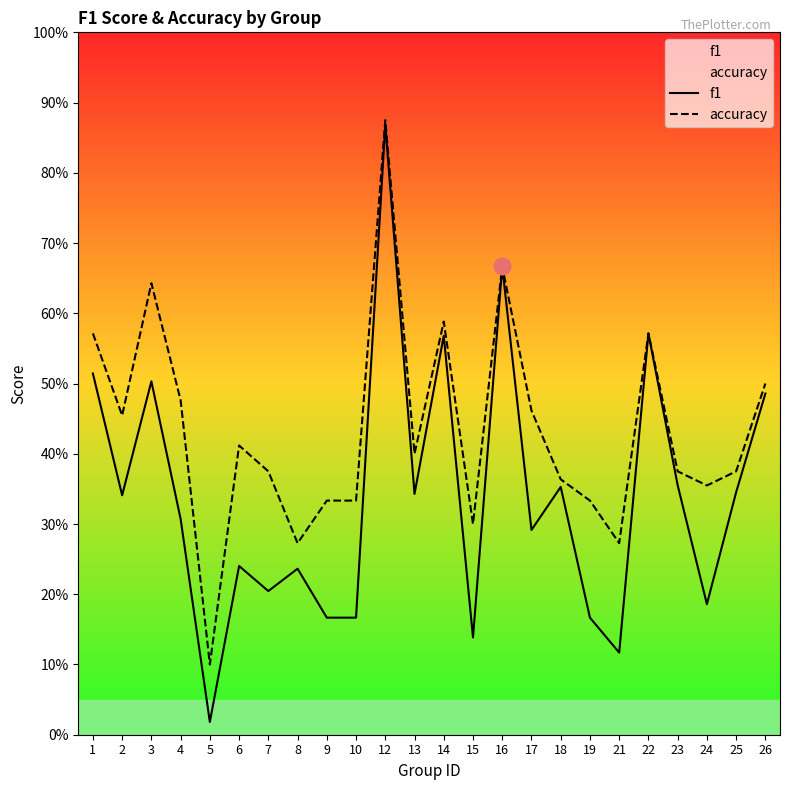

Is the value of f1 at 1 greater than the value of accuracy at 17?

Yes